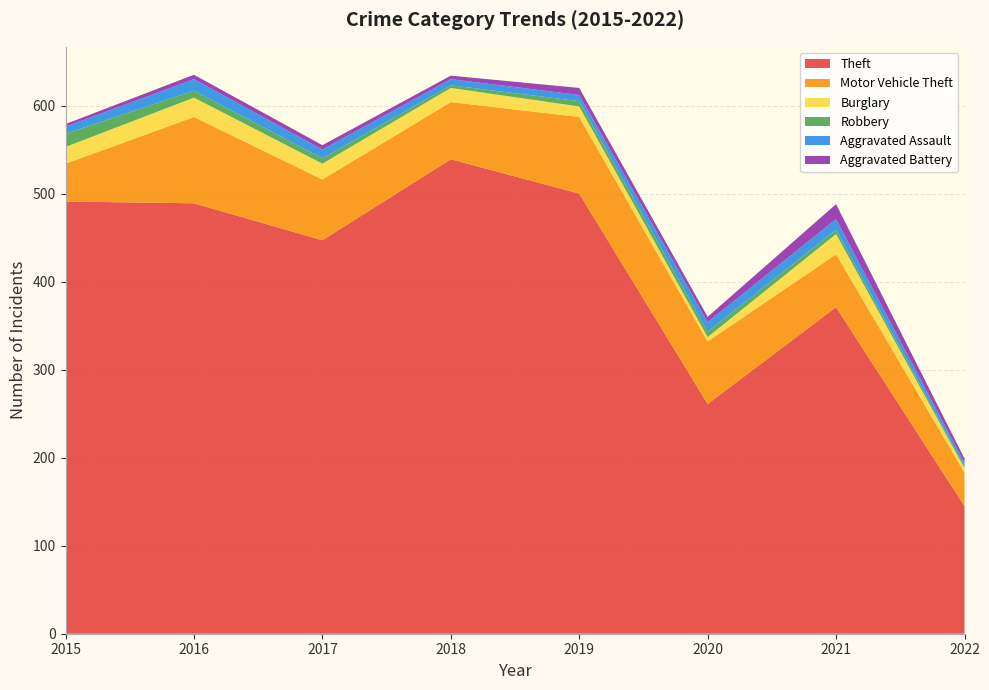

Reading right to left, extract all data points from this chart.

Theft: 2022=145	2021=371	2020=261	2019=500	2018=539	2017=447	2016=489	2015=491
Motor Vehicle Theft: 2022=38	2021=60	2020=71	2019=87	2018=65	2017=69	2016=98	2015=43
Burglary: 2022=5	2021=23	2020=5	2019=12	2018=16	2017=18	2016=22	2015=19
Robbery: 2022=2	2021=5	2020=6	2019=6	2018=3	2017=6	2016=8	2015=15
Aggravated Assault: 2022=4	2021=12	2020=11	2019=7	2018=7	2017=10	2016=13	2015=8
Aggravated Battery: 2022=5	2021=17	2020=6	2019=8	2018=4	2017=5	2016=5	2015=3